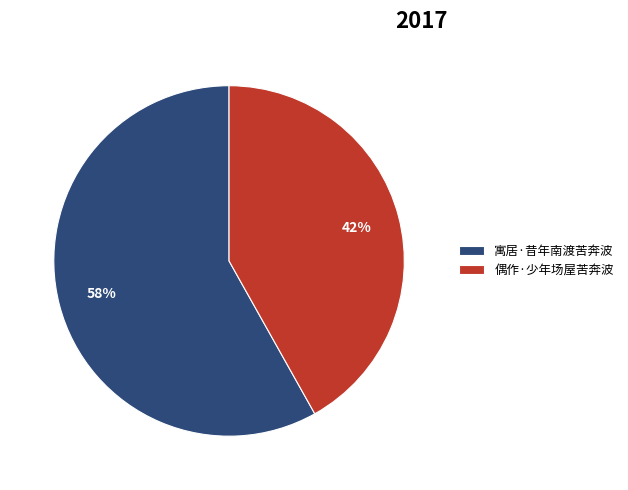

Between 寓居·昔年南渡苦奔波 and 偶作·少年场屋苦奔波, which is larger?

寓居·昔年南渡苦奔波